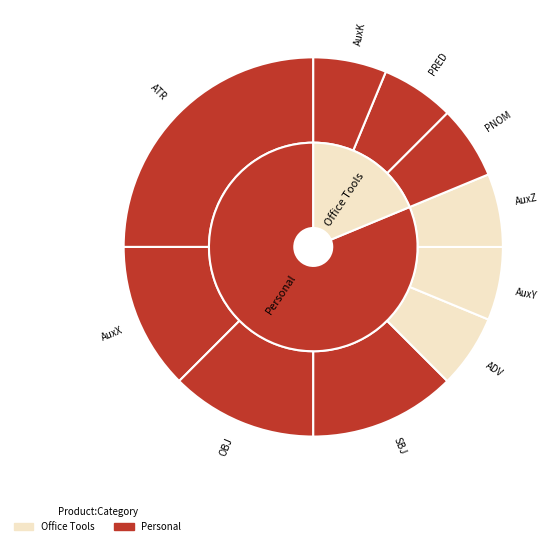

To the nearest percent, what percentage of the pie is OBJ?

12%